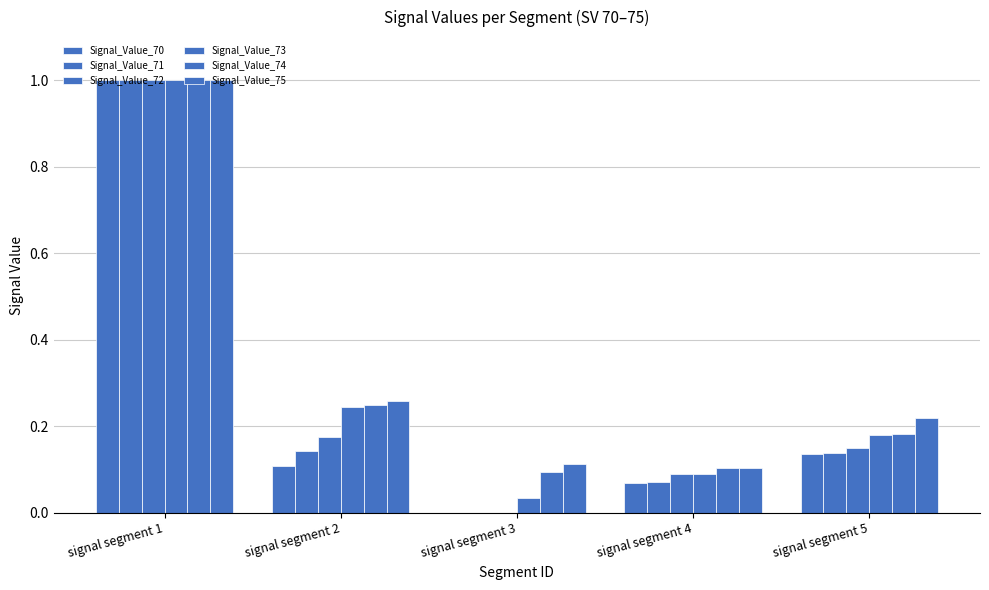

How many groups of bars are there?

5